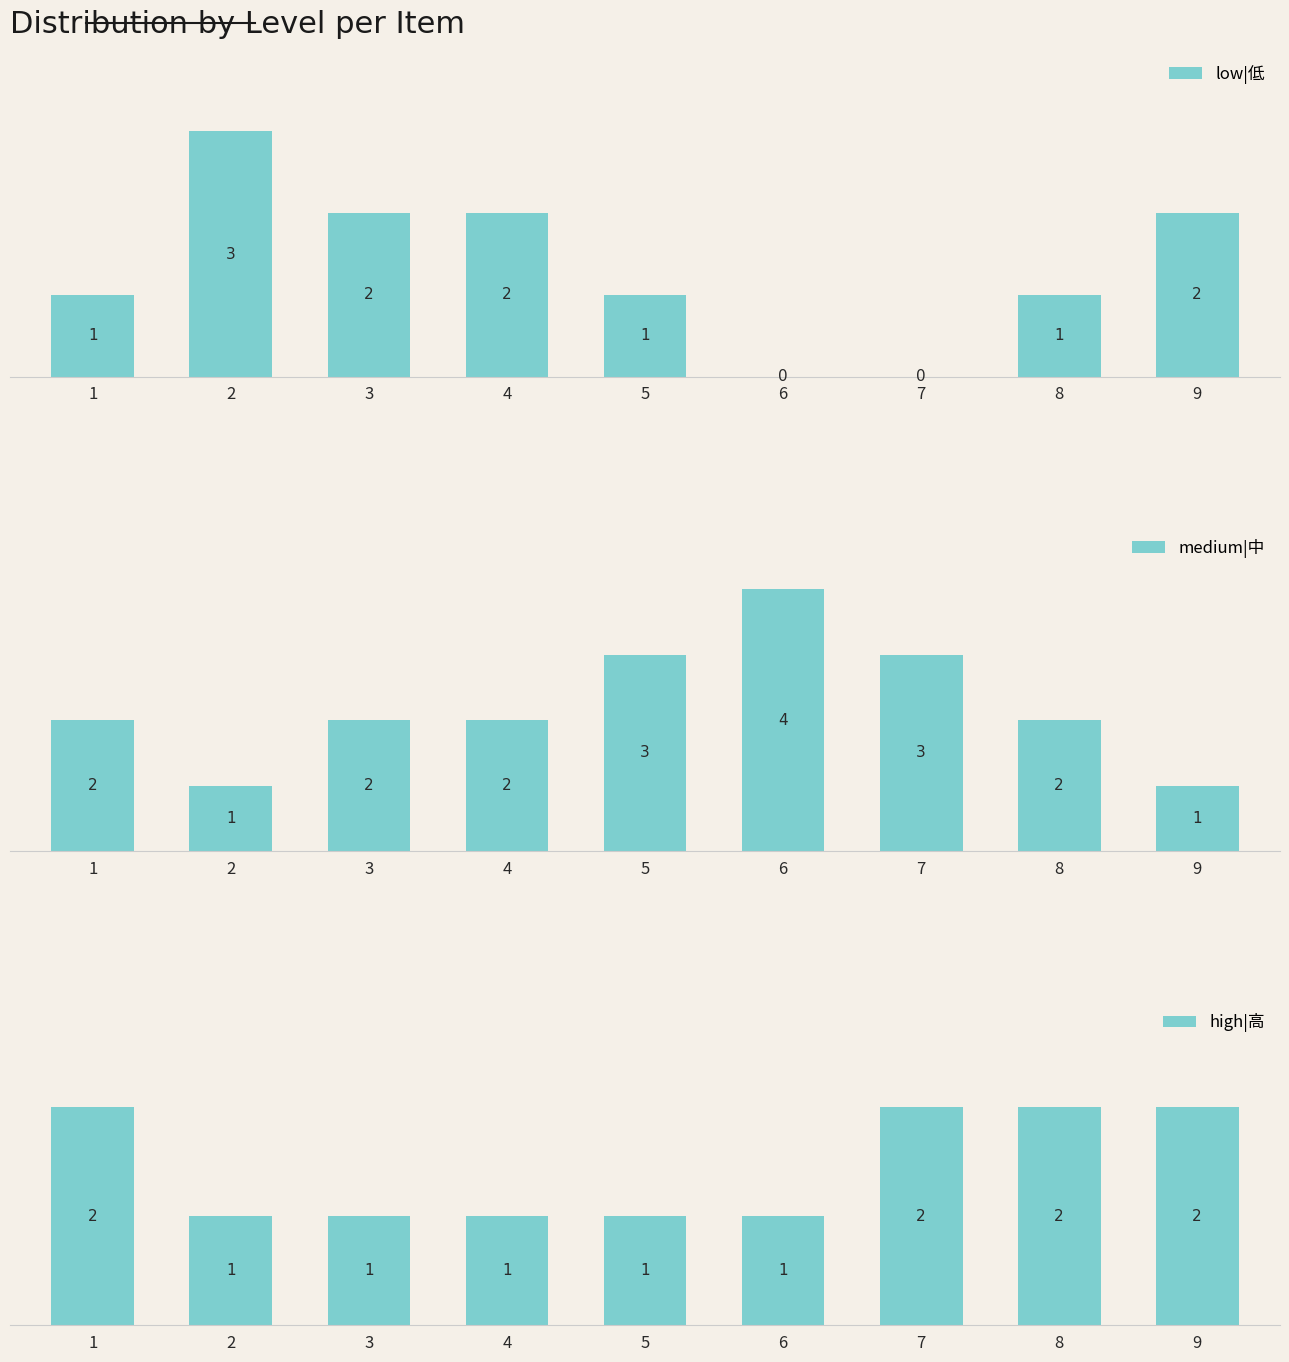

How many values in the medium|中 series are below 2?

2